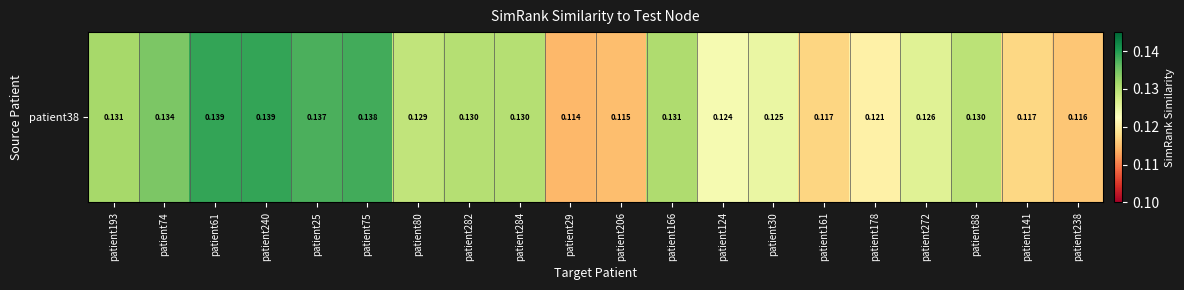

Reading right to left, list all the values displayed in this chart.

patient238=0.1	patient141=0.1	patient88=0.1	patient272=0.1	patient178=0.1	patient161=0.1	patient30=0.1	patient124=0.1	patient166=0.1	patient206=0.1	patient29=0.1	patient284=0.1	patient282=0.1	patient80=0.1	patient75=0.1	patient25=0.1	patient240=0.1	patient61=0.1	patient74=0.1	patient193=0.1